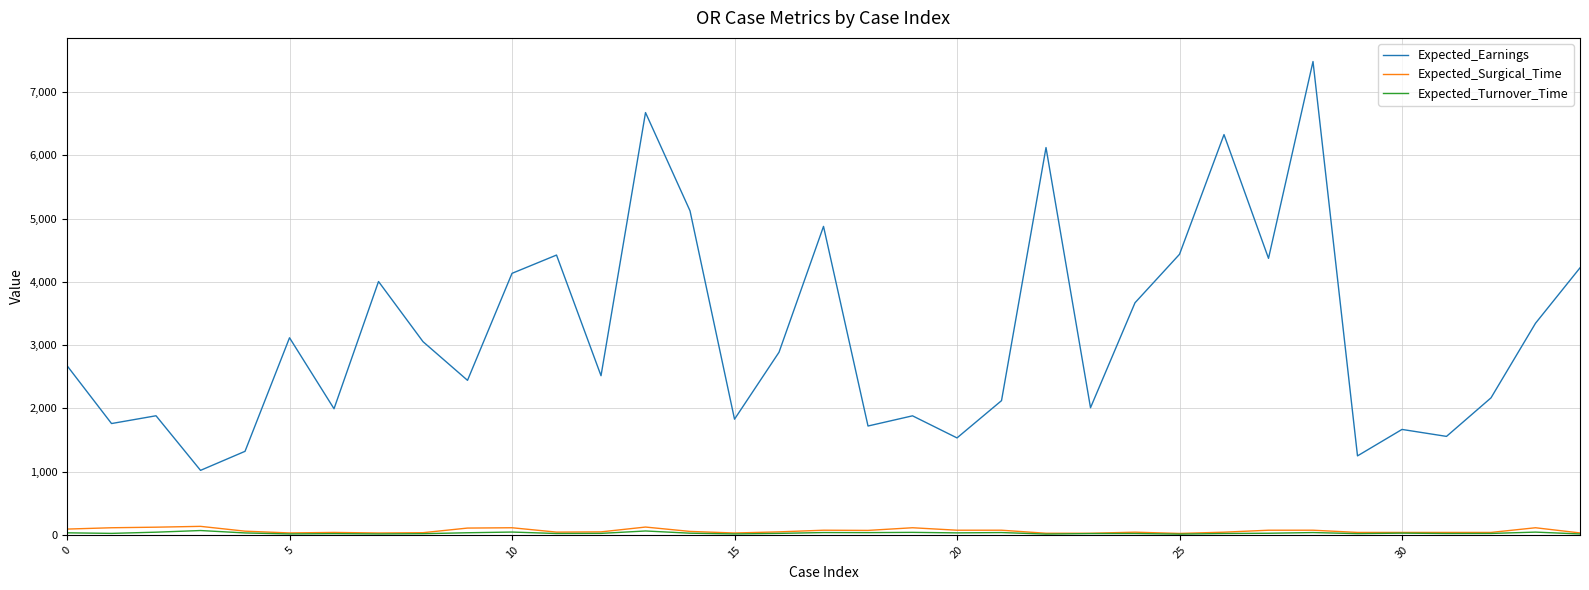

Does the chart have visible grid lines?

Yes